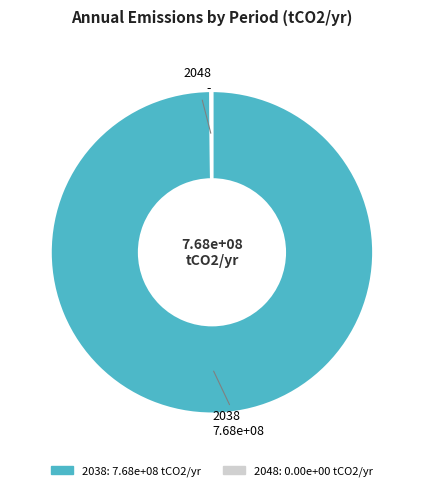

Does 2038 account for over 50% of the chart?

Yes